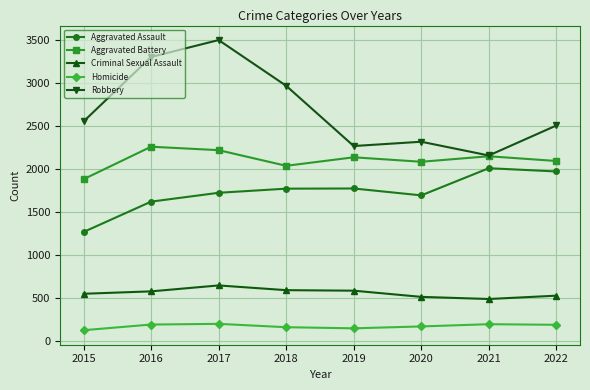

Which category has the highest value across all series?

2017